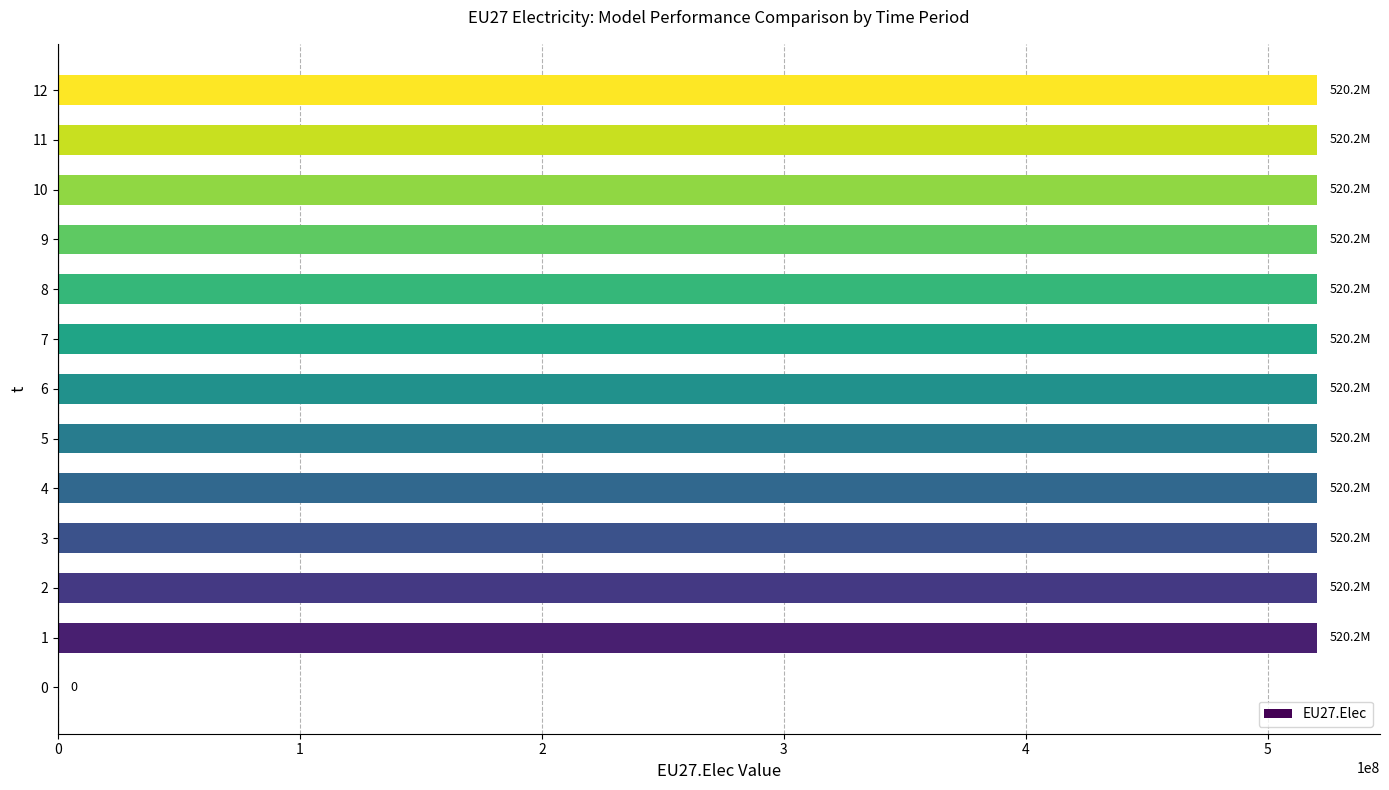

The chart shows a value of 340710496 at 12. True or false?

False